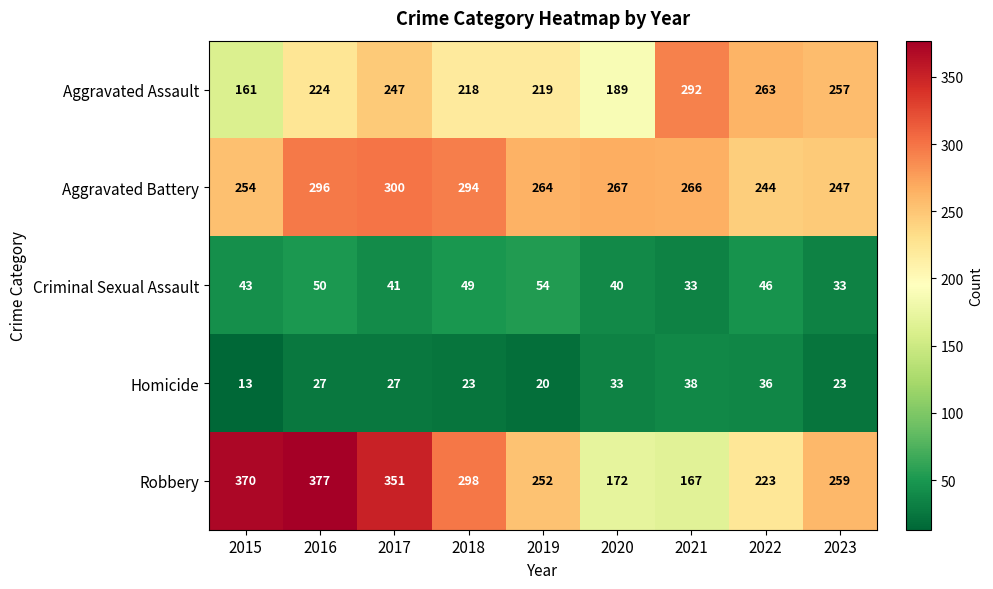

The Homicide series shows 10 at 2019. True or false?

False